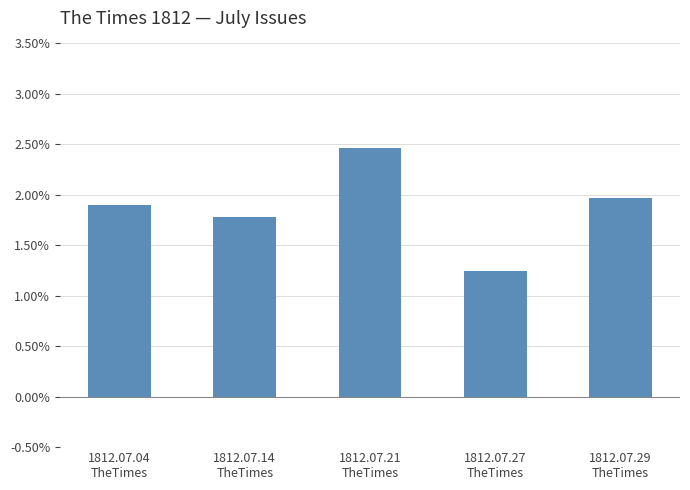

Reading left to right, list all the values displayed in this chart.

1812.07.04
TheTimes=0.0	1812.07.14
TheTimes=0.0	1812.07.21
TheTimes=0.0	1812.07.27
TheTimes=0.0	1812.07.29
TheTimes=0.0